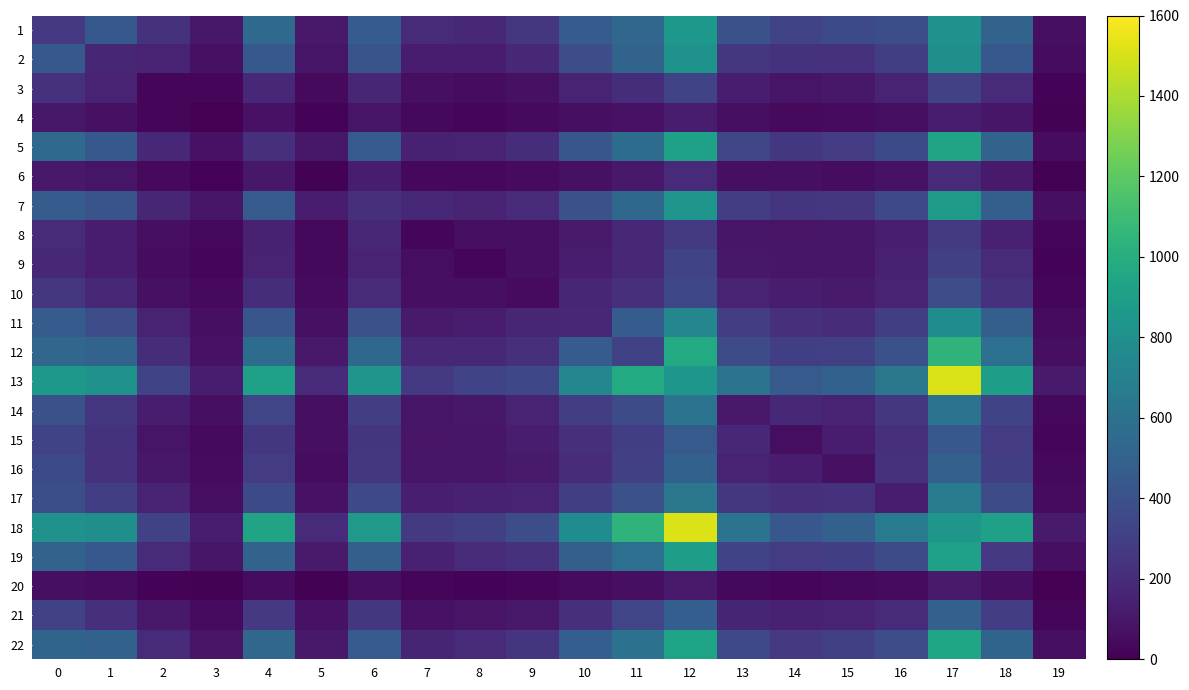

List the series in order of their peak value, lowest first.

20, 4, 6, 8, 9, 3, 10, 15, 21, 16, 14, 17, 11, 2, 1, 7, 19, 5, 22, 12, 13, 18